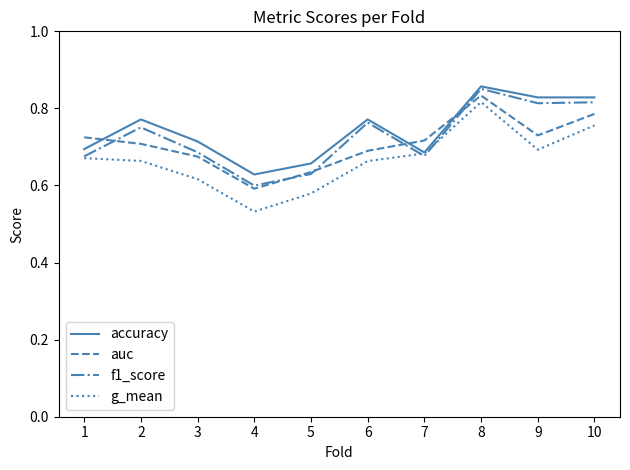

Which series changed the most between 1 and 9?

f1_score